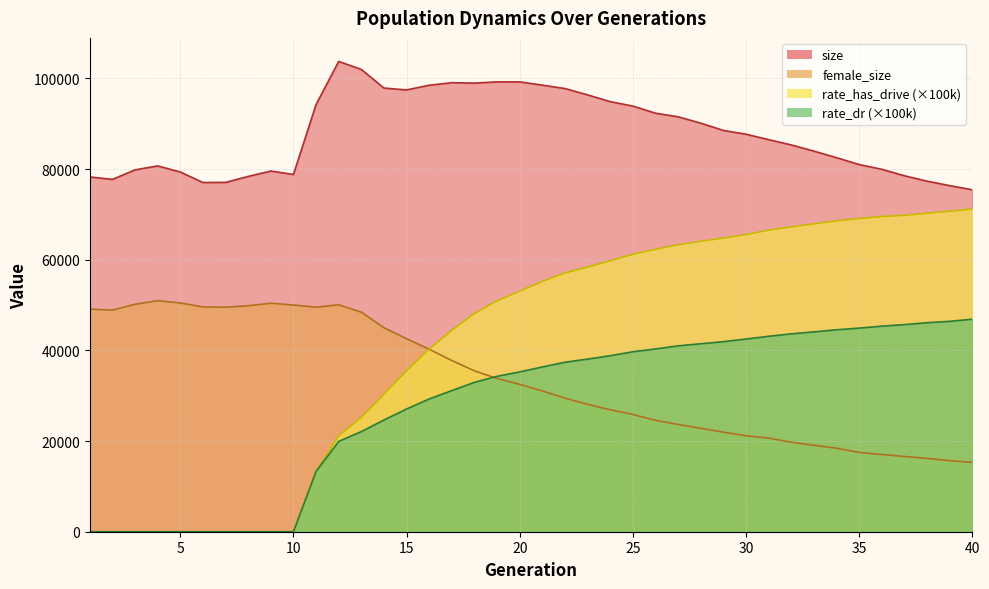

Reading left to right, list all the values displayed in this chart.

size: 78275.0	77736.0	79837.0	80708.0	79361.0	77045.0	77074.0	78388.0	79574.0	78819.0	94259.0	103766.0	101990.0	97886.0	97476.0	98509.0	99068.0	98979.0	99250.0	99243.0	98533.0	97776.0	96380.0	94885.0	93907.0	92340.0	91538.0	90143.0	88536.0	87703.0	86505.0	85336.0	83974.0	82523.0	81005.0	79962.0	78531.0	77345.0	76358.0	75440.0
female_size: 49116.0	48892.0	50182.0	50986.0	50464.0	49595.0	49531.0	49861.0	50413.0	50015.0	49542.0	50072.0	48441.0	45007.0	42594.0	40251.0	37772.0	35490.0	33811.0	32508.0	31060.0	29461.0	28100.0	26902.0	25869.0	24583.0	23665.0	22818.0	21964.0	21182.0	20652.0	19754.0	19073.0	18430.0	17490.0	17040.0	16592.0	16175.0	15680.0	15300.0
rate_dr: 0.0	0.0	0.0	0.0	0.0	0.0	0.0	0.0	0.0	0.0	13307.5	19918.6	22094.6	24646.0	27074.3	29291.7	31138.7	32955.8	34285.3	35263.3	36353.4	37395.4	38083.5	38836.4	39708.2	40318.8	41008.7	41469.0	41930.9	42513.6	43118.4	43663.8	44088.5	44555.7	44920.6	45355.9	45695.0	46112.7	46420.8	46891.5
rate_has_drive: 0.0	0.0	0.0	0.0	0.0	0.0	0.0	0.0	0.0	0.0	13307.5	21140.5	25231.8	30319.4	35508.1	40266.5	44449.4	48172.3	50956.6	53065.2	55225.9	57097.7	58391.0	59791.7	61222.7	62301.9	63316.6	64077.5	64786.6	65567.0	66527.7	67260.7	67934.6	68587.2	69094.1	69541.6	69806.9	70279.4	70716.6	71209.3